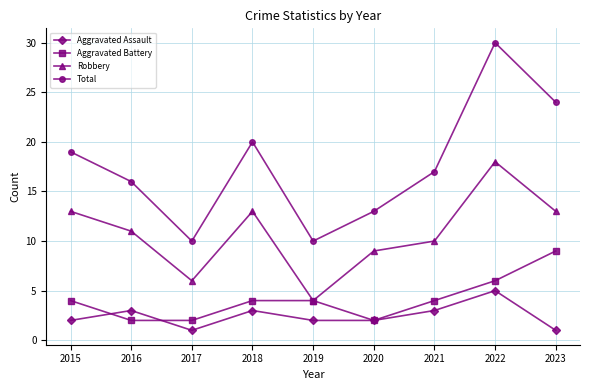

The Total series shows 10 at 2019. True or false?

True